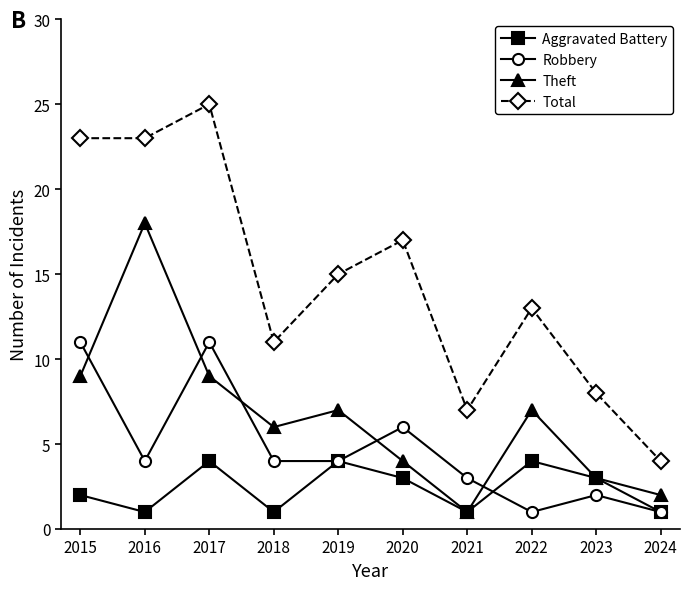

Reading left to right, extract all data points from this chart.

Aggravated Battery: 2015=2	2016=1	2017=4	2018=1	2019=4	2020=3	2021=1	2022=4	2023=3	2024=1
Robbery: 2015=11	2016=4	2017=11	2018=4	2019=4	2020=6	2021=3	2022=1	2023=2	2024=1
Theft: 2015=9	2016=18	2017=9	2018=6	2019=7	2020=4	2021=1	2022=7	2023=3	2024=2
Total: 2015=23	2016=23	2017=25	2018=11	2019=15	2020=17	2021=7	2022=13	2023=8	2024=4